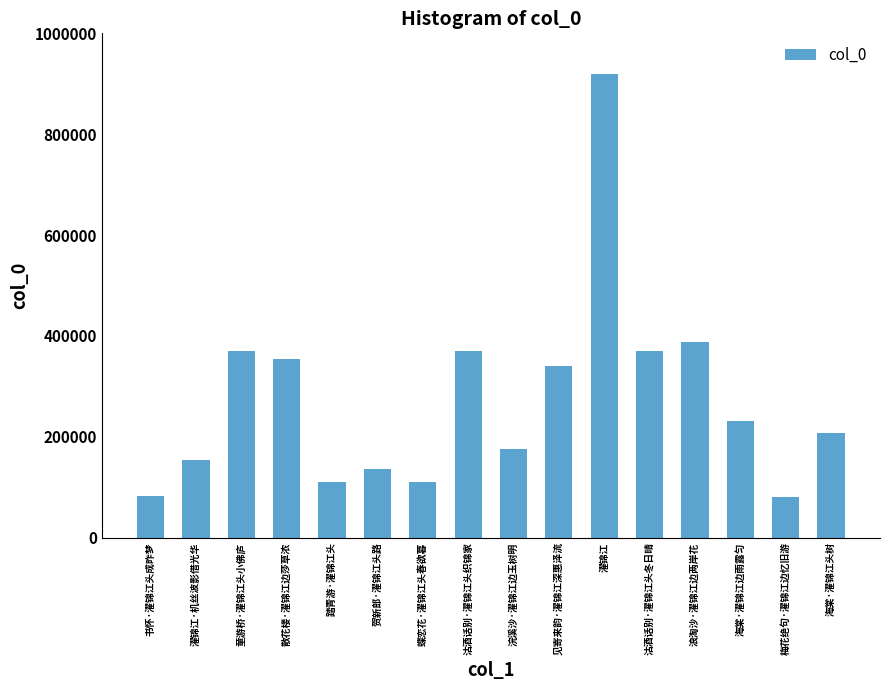

Count the number of categories in the chart.

16